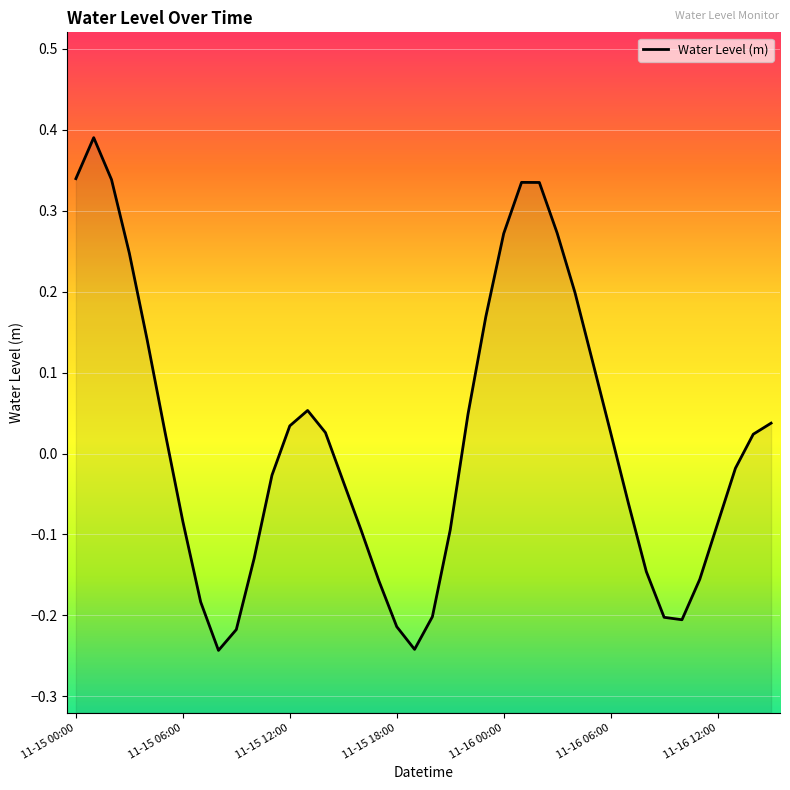

How many lines are shown in the chart?

1